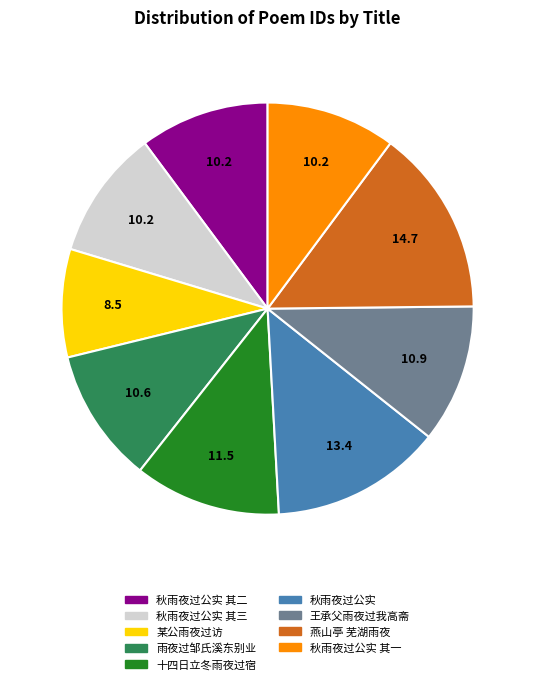

Does any single category account for the majority?

No